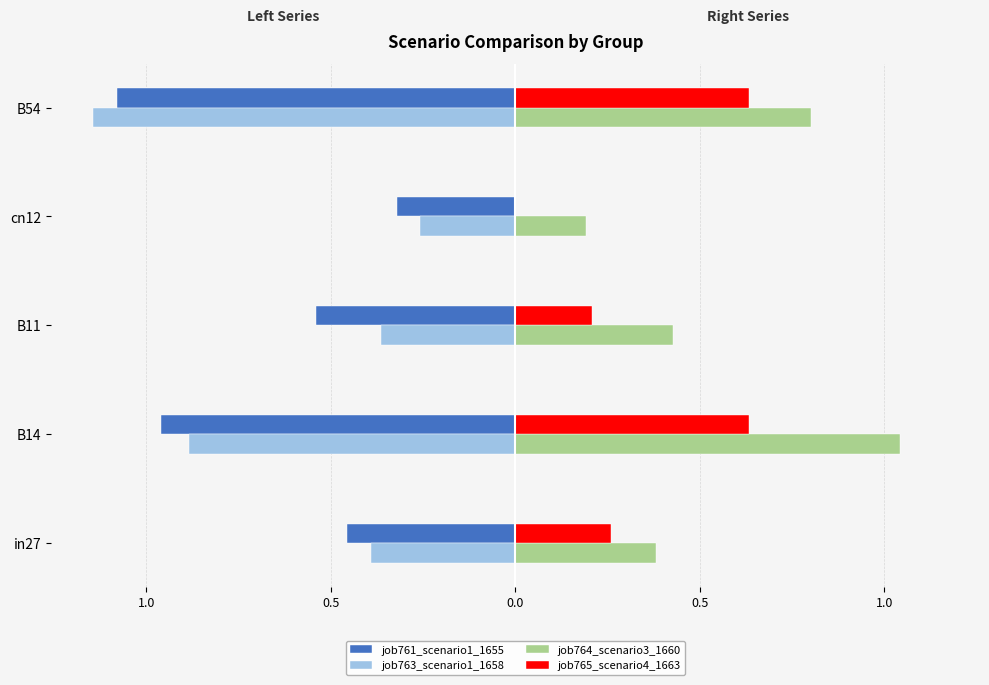

What is the difference between the second highest and second lowest values in the job765_scenario4_1663 series?

0.4